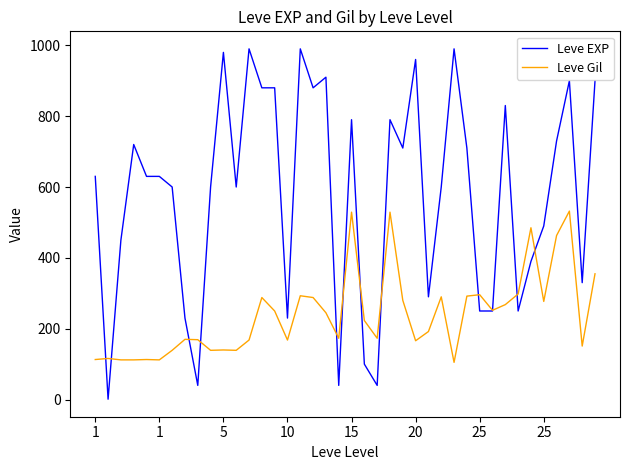

Which series has the widest spread of values?

Leve EXP